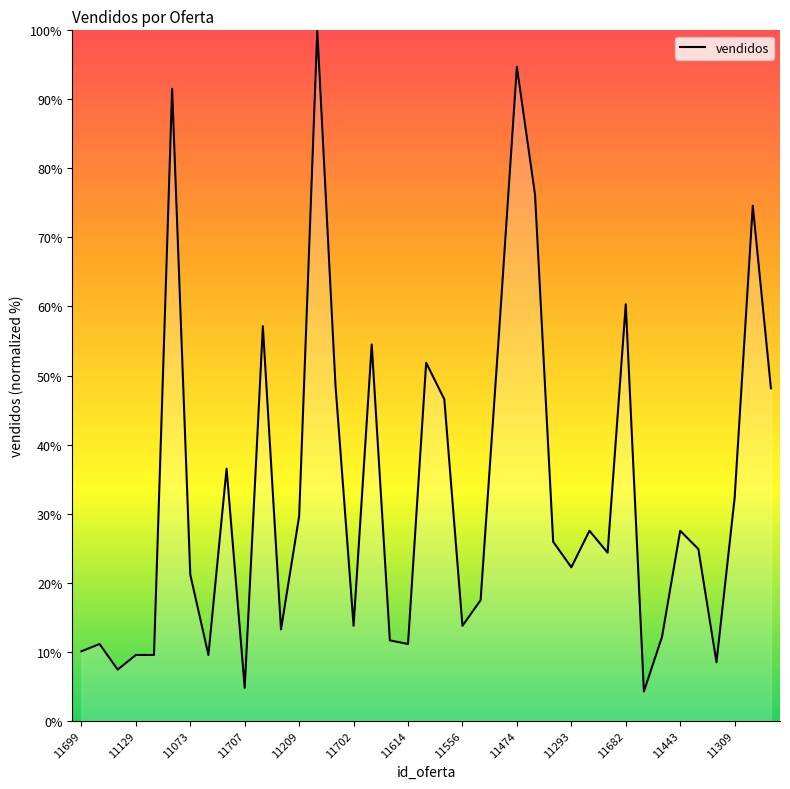

What is the minimum value shown in the chart?

4.2